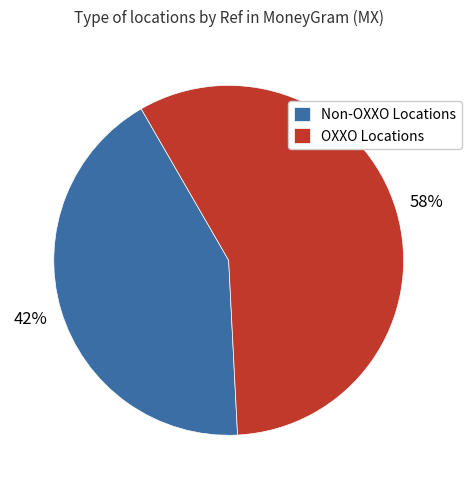

What percentage is the Non-OXXO Locations slice, to the nearest percent?

42%